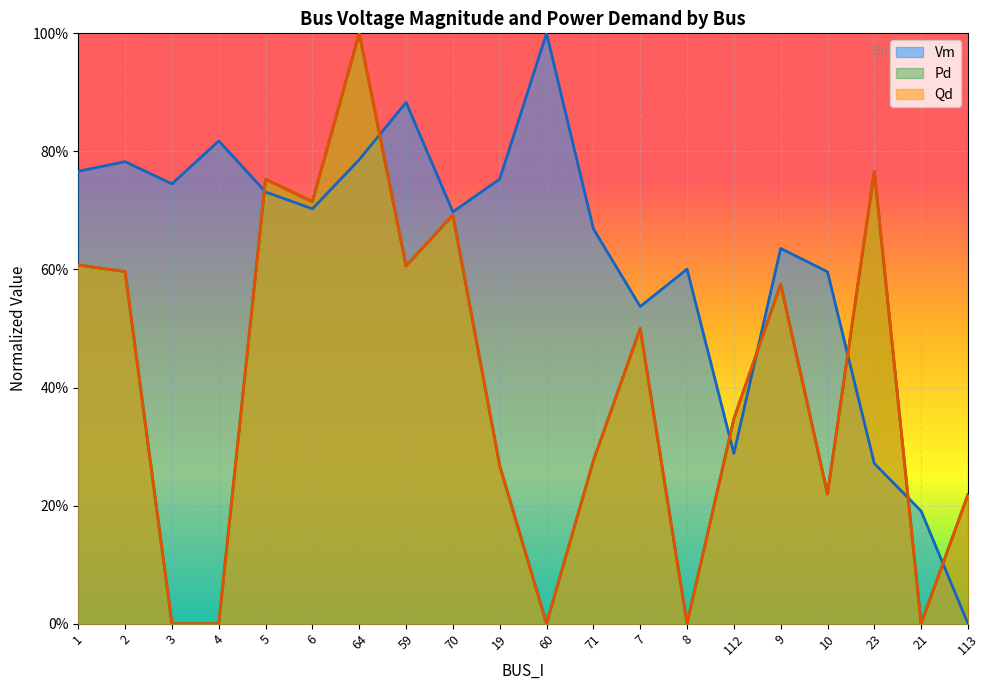

Reading right to left, extract all data points from this chart.

Vm: 0.0	0.2	0.3	0.6	0.6	0.3	0.6	0.5	0.7	1.0	0.8	0.7	0.9	0.8	0.7	0.7	0.8	0.7	0.8	0.8
Pd: 0.2	0.0	0.8	0.2	0.6	0.3	0.0	0.5	0.3	0.0	0.3	0.7	0.6	1.0	0.7	0.8	0.0	0.0	0.6	0.6
Qd: 0.2	0.0	0.8	0.2	0.6	0.3	0.0	0.5	0.3	0.0	0.3	0.7	0.6	1.0	0.7	0.8	0.0	0.0	0.6	0.6